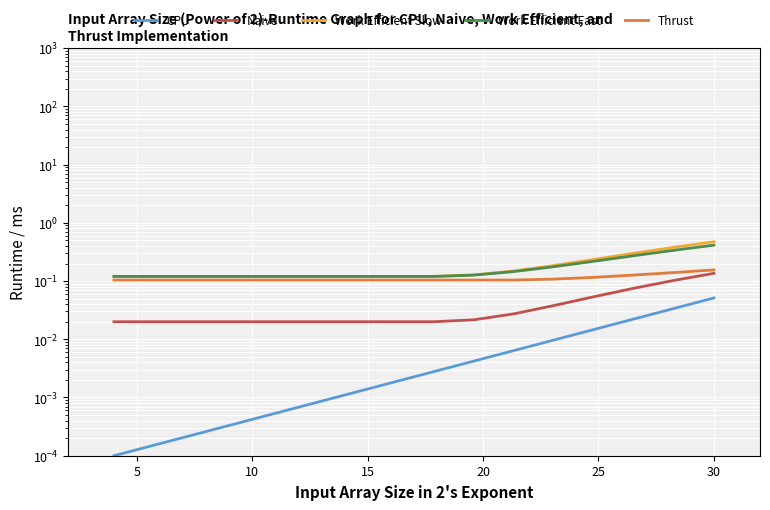

What is the value of the Work Efficient Slow point at the 16th from the left?

0.1